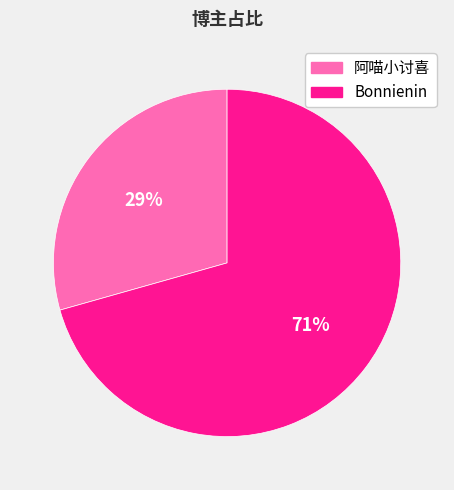

To the nearest percent, what percentage of the pie is Bonnienin?

71%